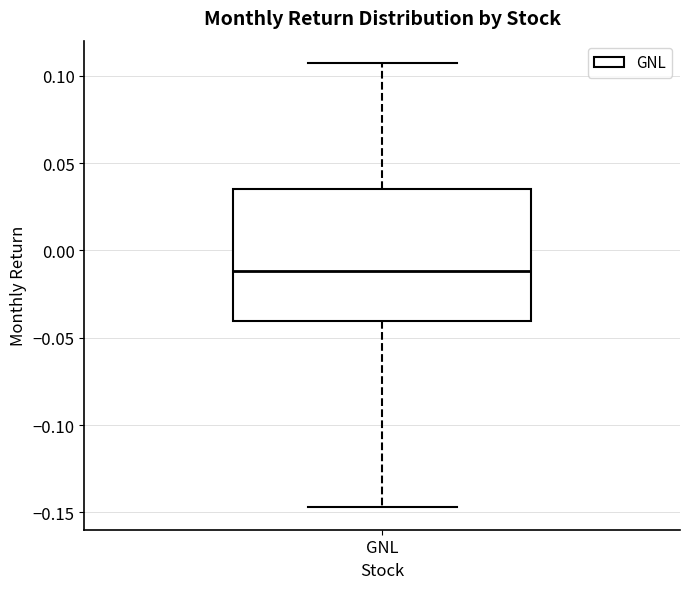

Read this box plot against the y-axis: the position of the median line, the range covered by the box, and the ends of both whiskers. The values are not printed on the chart, so give them approximately, as read against the axis.

median -0.010, box -0.040 to 0.035, whiskers -0.145 to 0.105